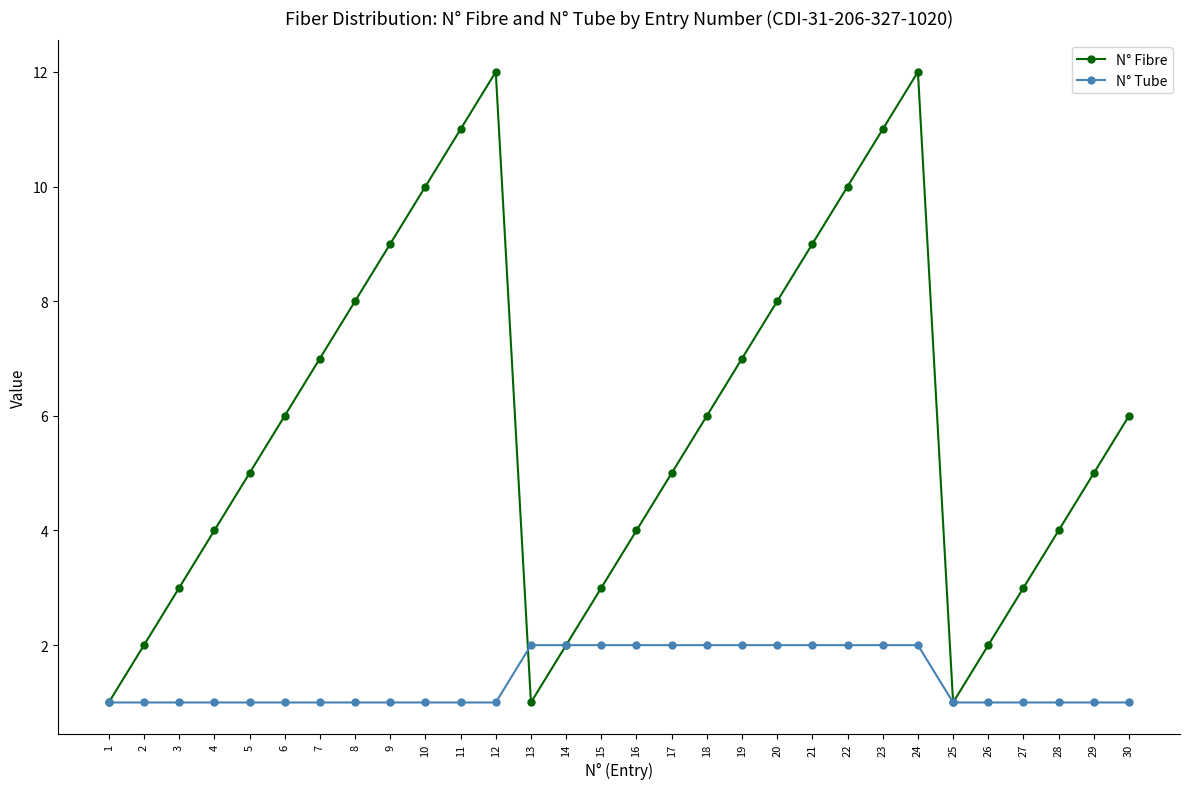

Reading right to left, extract all data points from this chart.

N° Fibre: 6	5	4	3	2	1	12	11	10	9	8	7	6	5	4	3	2	1	12	11	10	9	8	7	6	5	4	3	2	1
N° Tube: 1	1	1	1	1	1	2	2	2	2	2	2	2	2	2	2	2	2	1	1	1	1	1	1	1	1	1	1	1	1